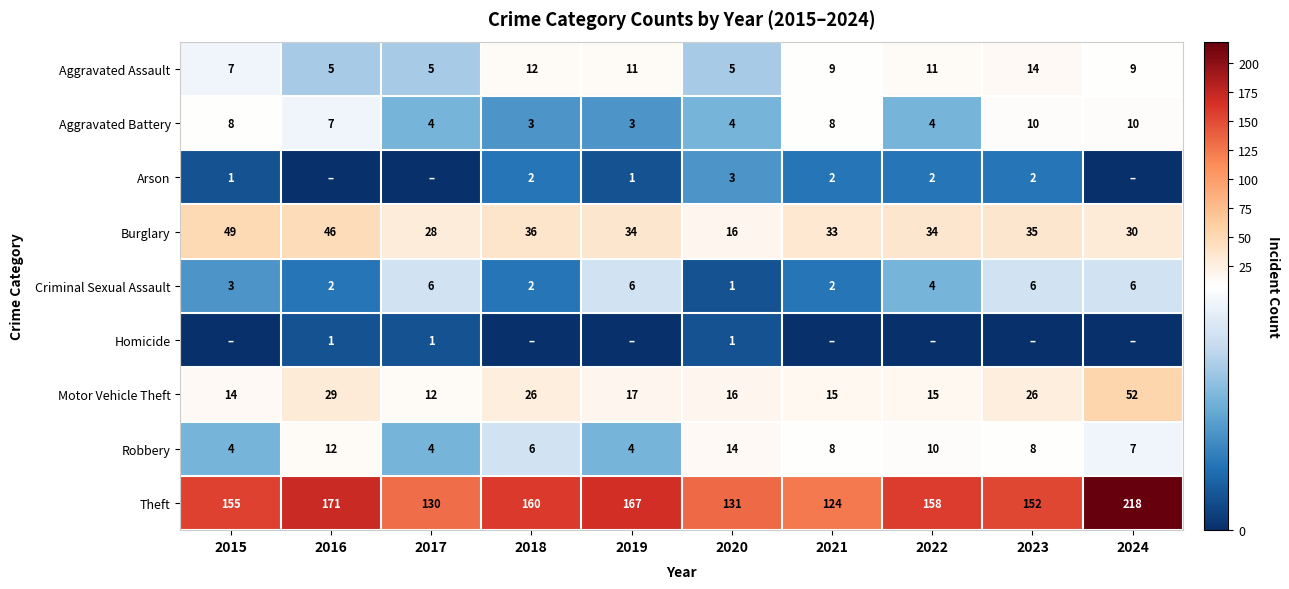

What is the total value across all series at 2023?

253